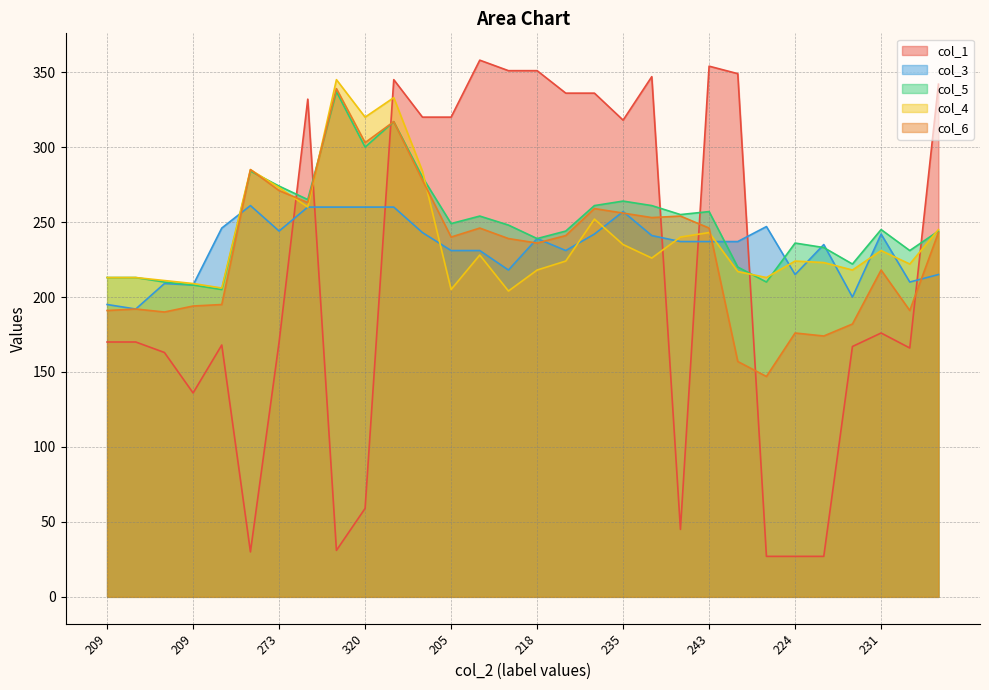

Does the chart have visible grid lines?

Yes